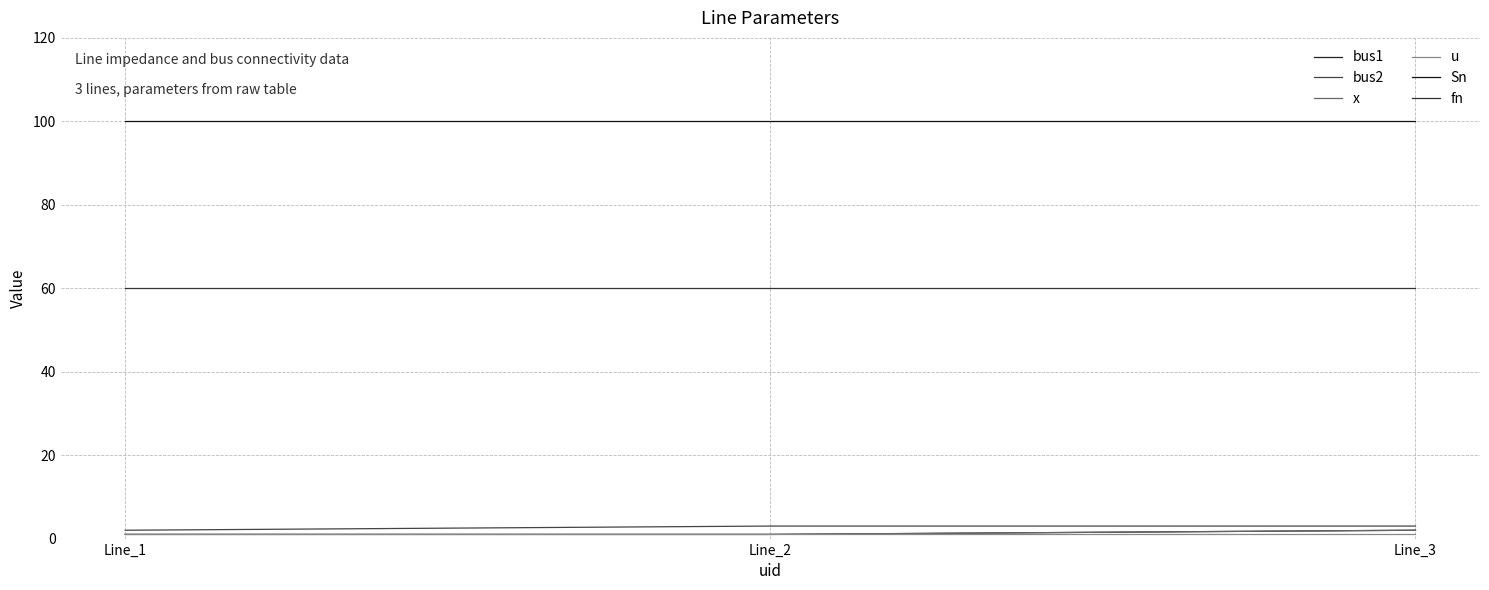

What is the spread (max minus min) of values at Line_3?

99